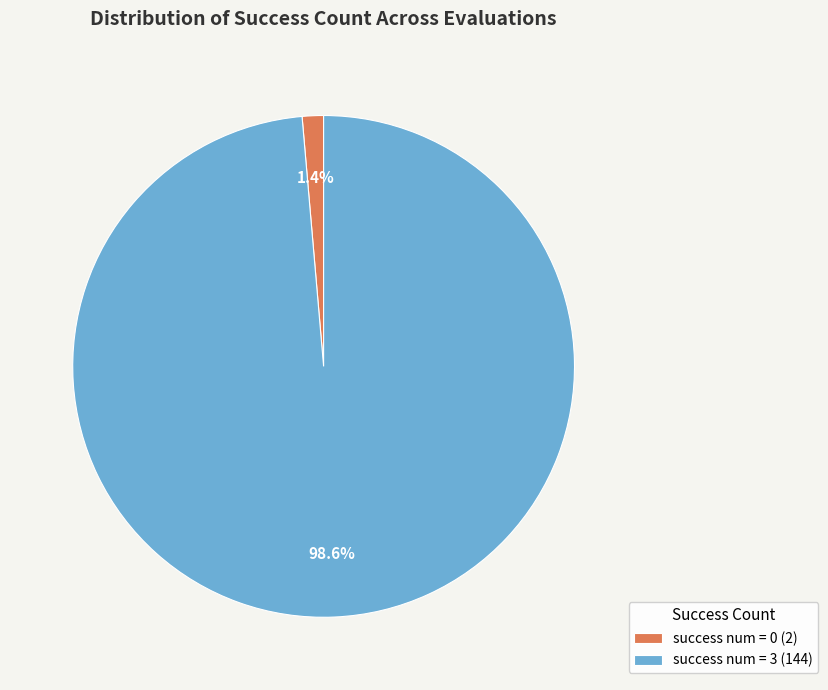

What is the largest slice in the pie chart?

success num = 3 (144)